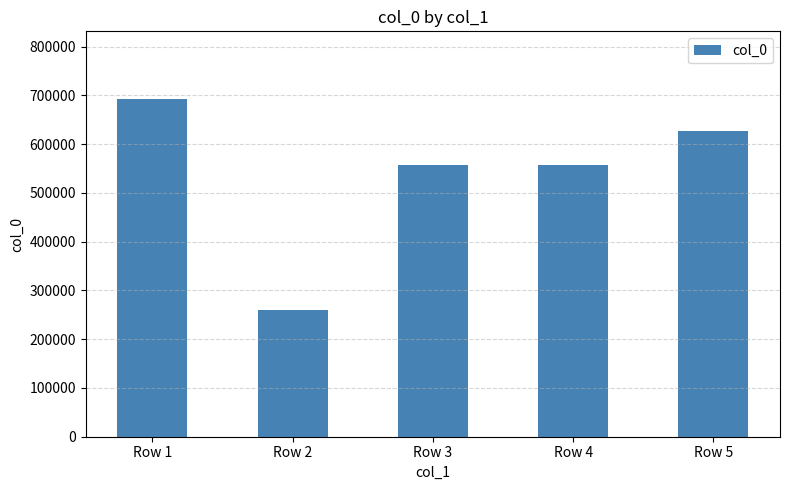

What is the value of the 2nd bar from the left?

260347